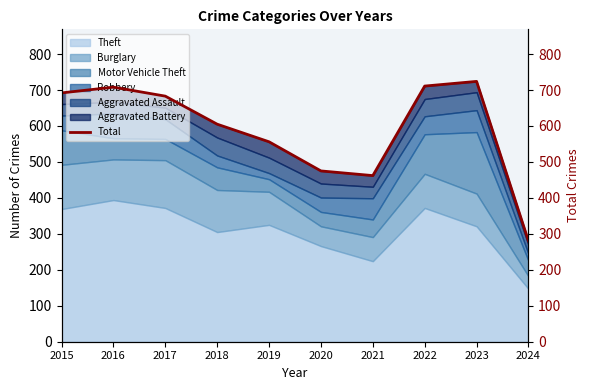

At which label does Theft reach its peak?

2016